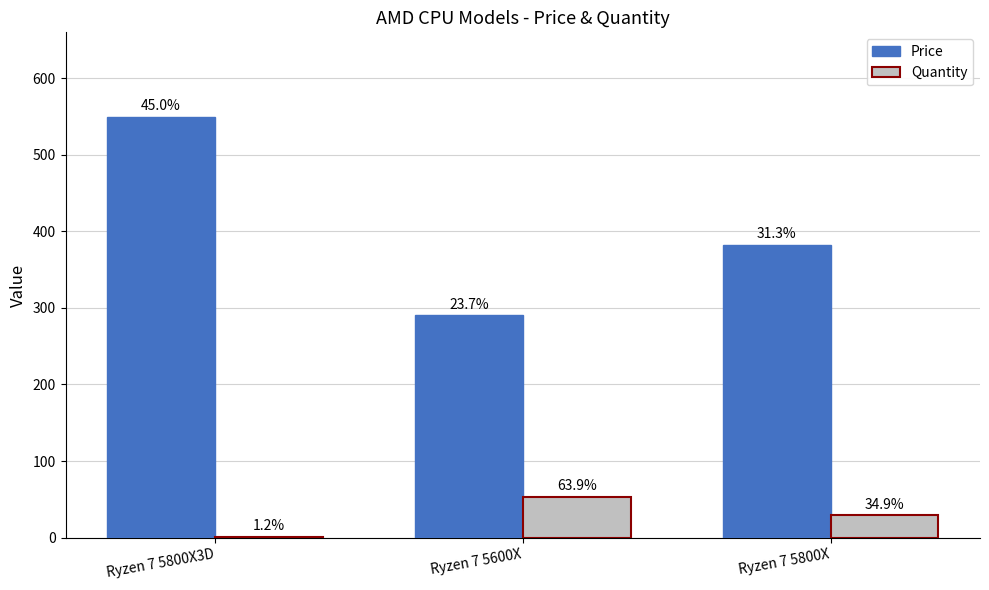

What are all the series names shown in the legend?

Price, Quantity